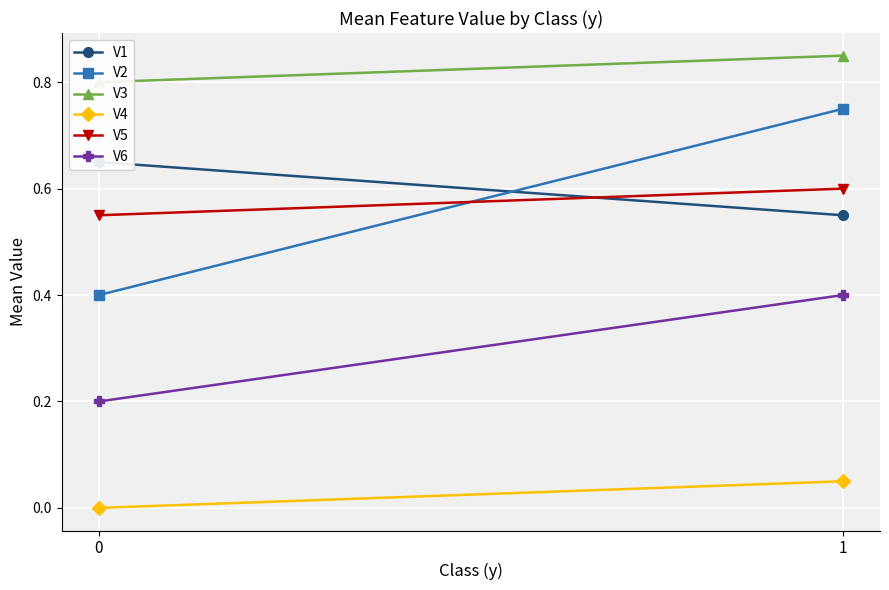

Is the value of V3 at 0 greater than the value of V6 at 0?

Yes